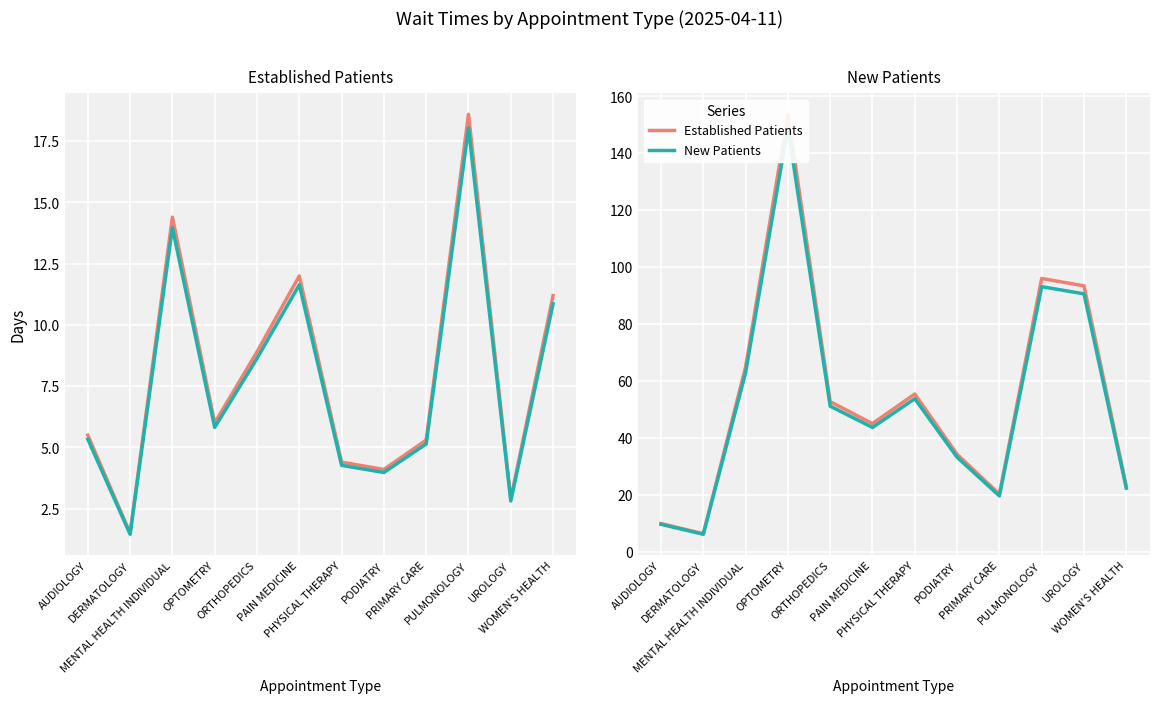

The New Patients series shows 148.8 at UROLOGY. True or false?

False